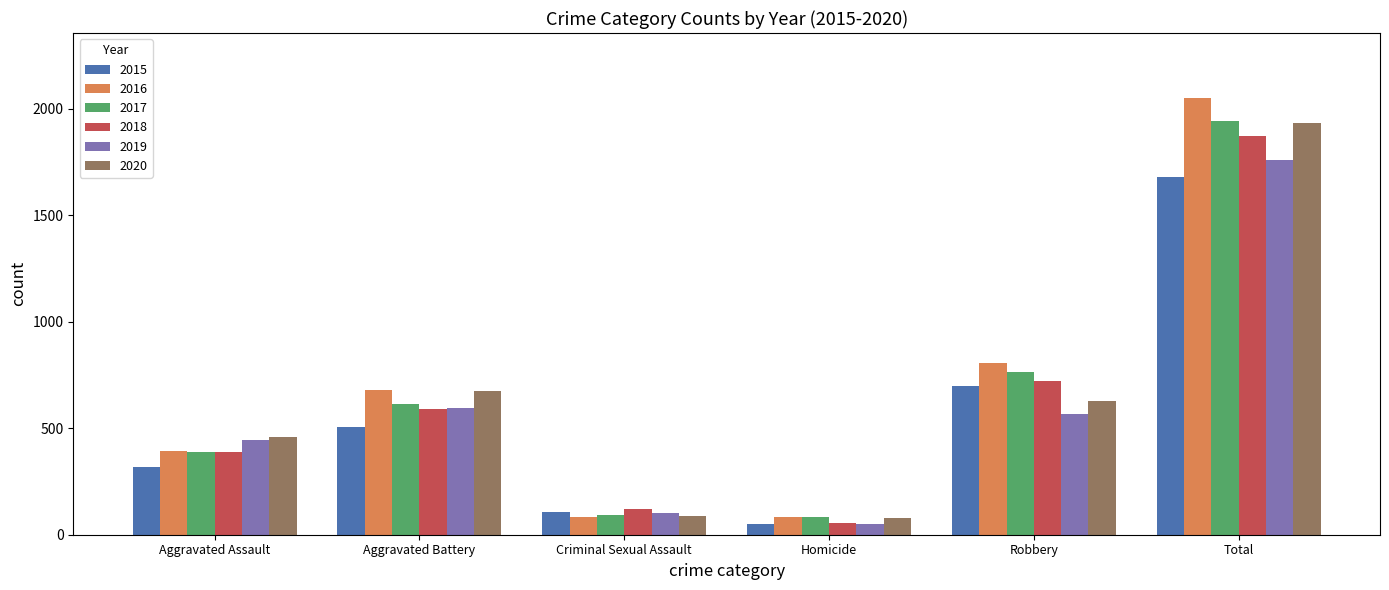

What is the difference between the maximum and second lowest values in the 2020 series?

1845